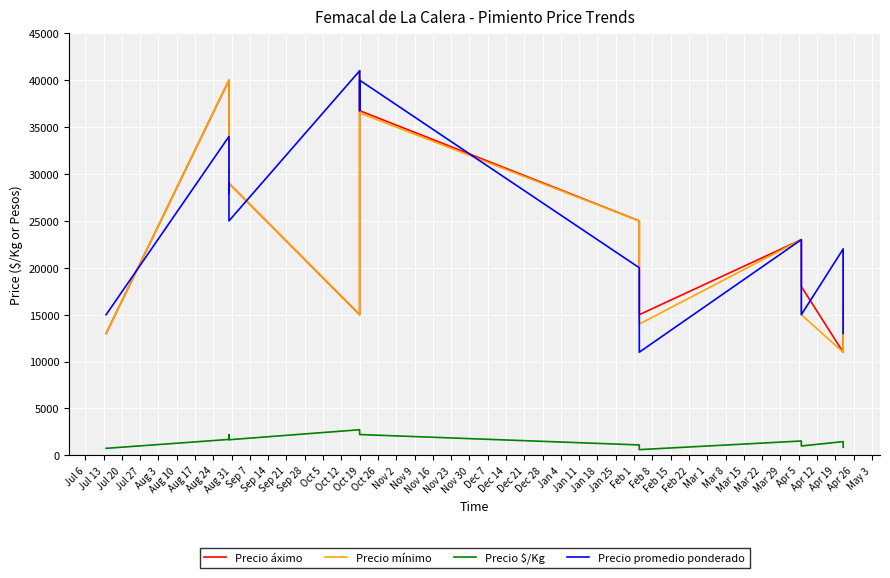

True or false: Precio áximo has more than 1 points higher than both neighbors.

True